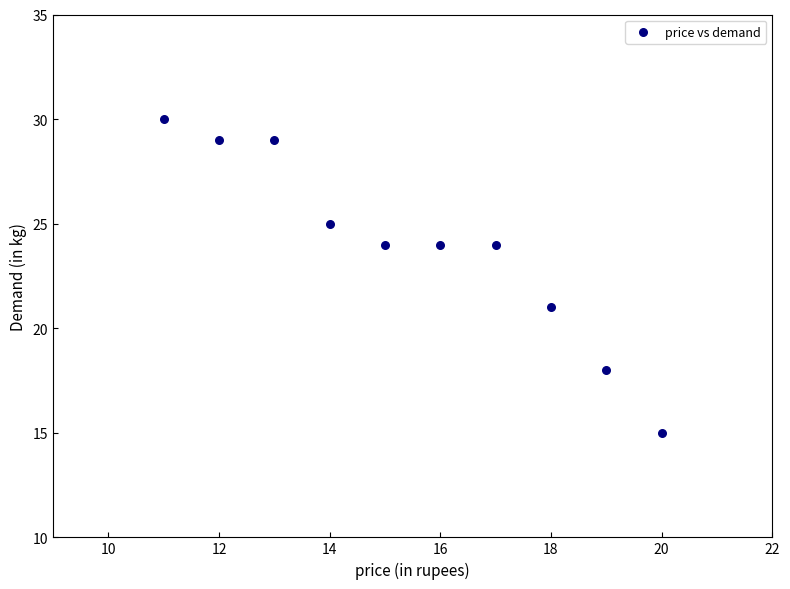

What is the range of X values (max minus min)?

9